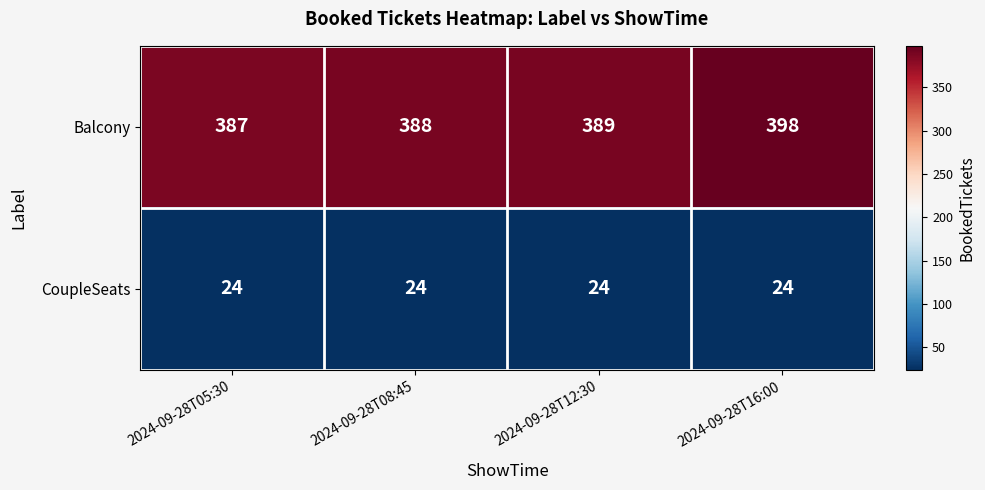

What is the sum of all Balcony values?

1562